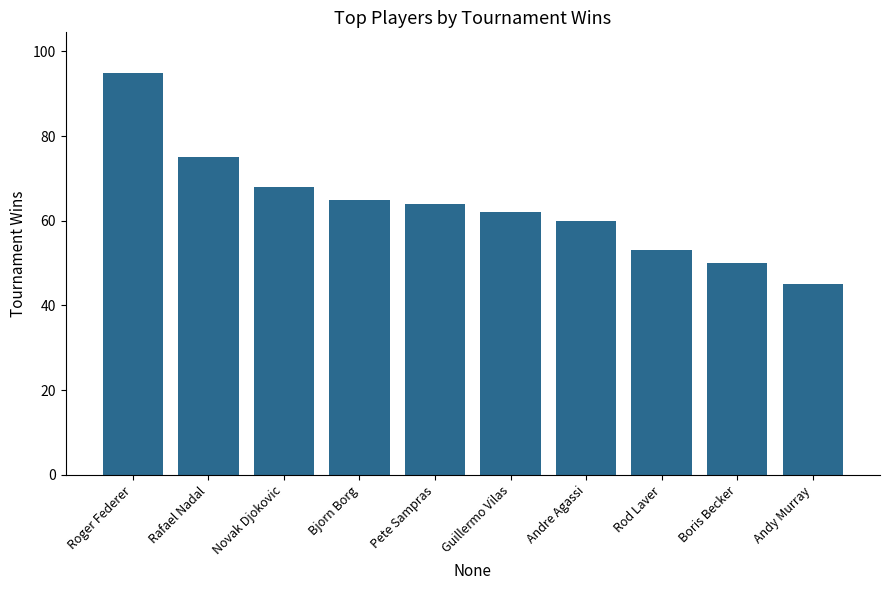

True or false: the data shows 60 at Andre Agassi.

True